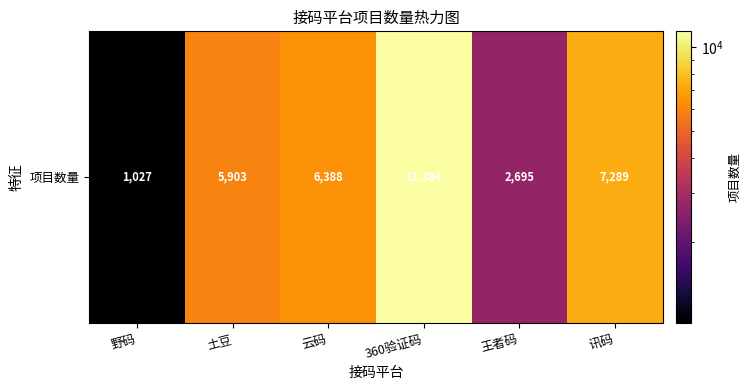

Reading right to left, list all the values displayed in this chart.

7289	2695	11384	6388	5903	1027